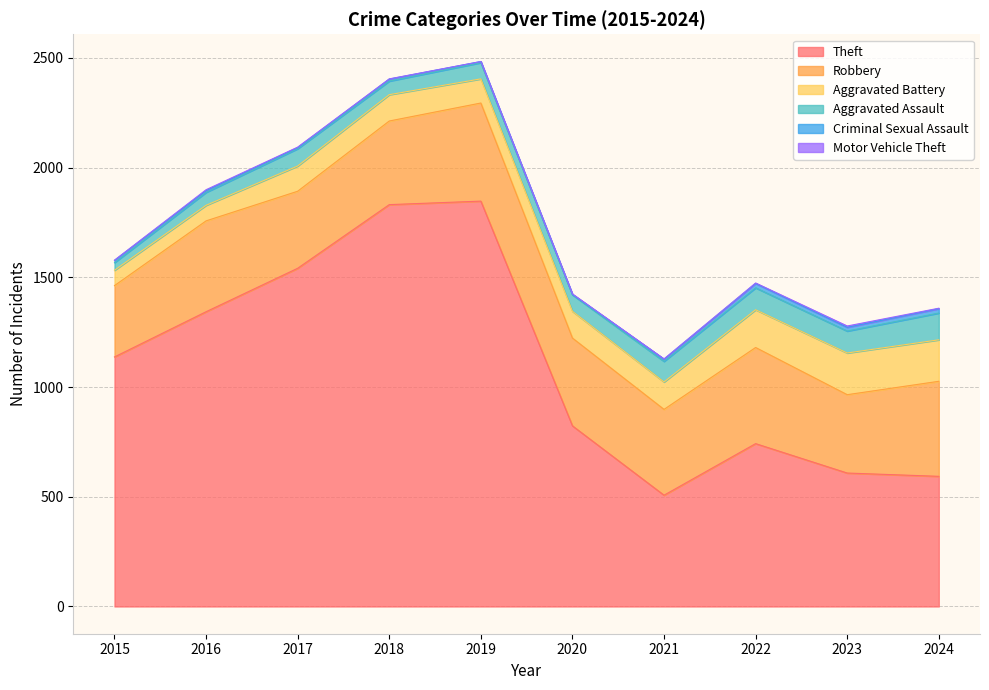

What is the sum of the Motor Vehicle Theft values at 2021 and 2016?

5